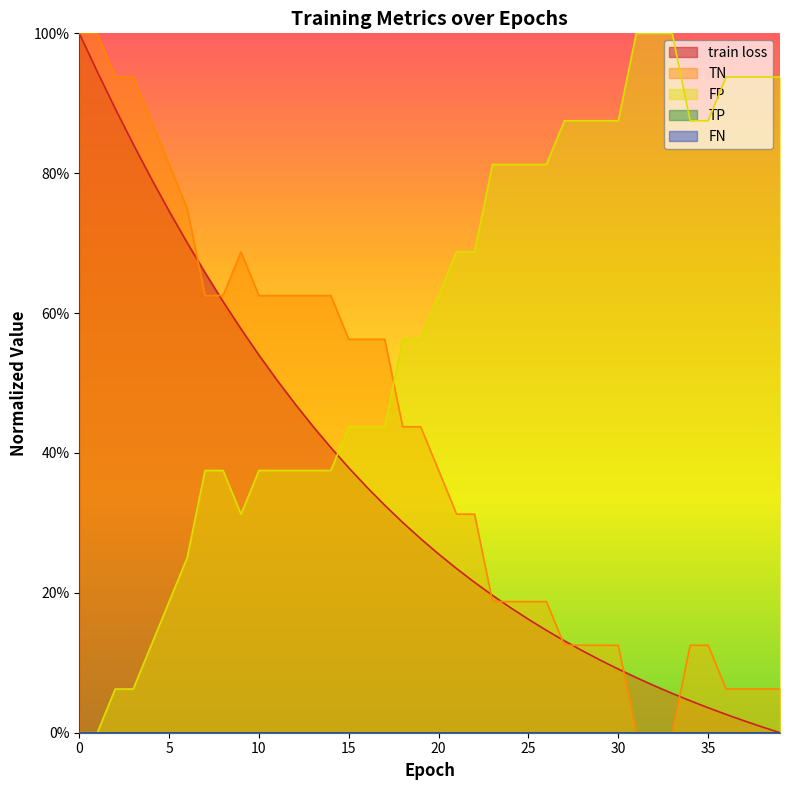

Which series ends up on top after the final intersection of TN and train loss?

TN